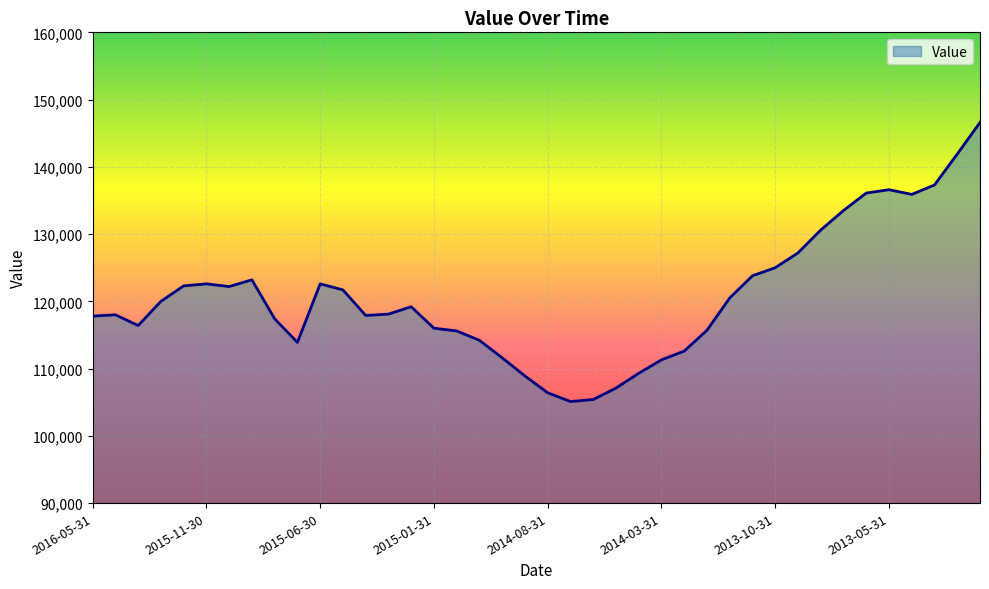

What is the maximum value shown in the chart?

146600